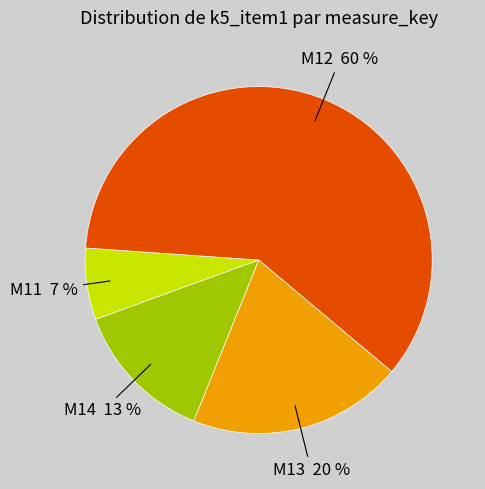

Does any single category account for the majority?

Yes